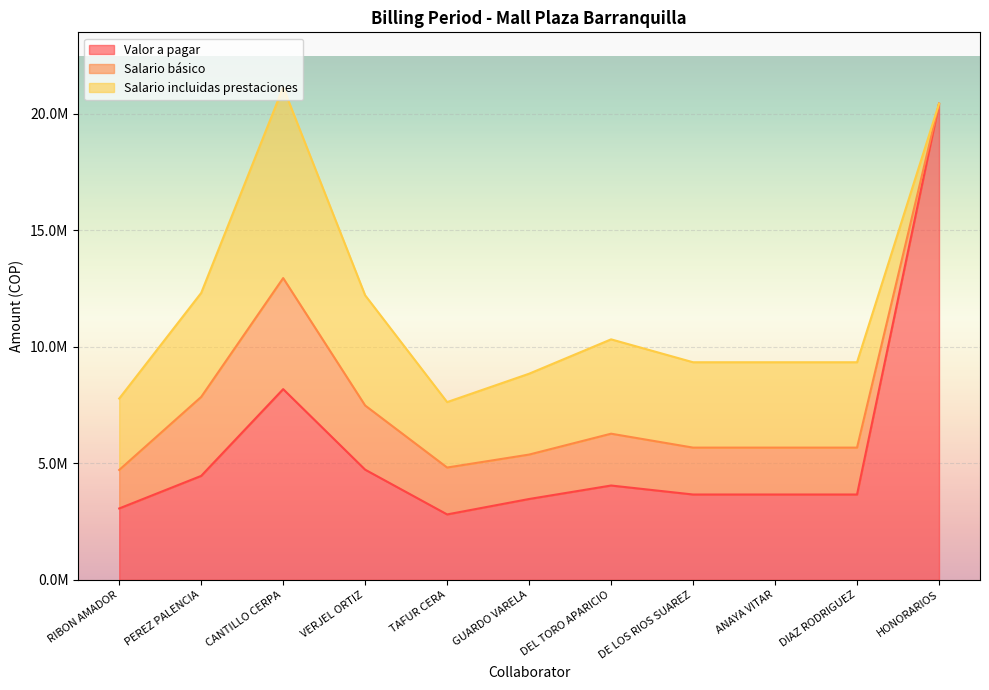

What are all the series names shown in the legend?

Valor a pagar, Salario básico, Salario incluidas prestaciones